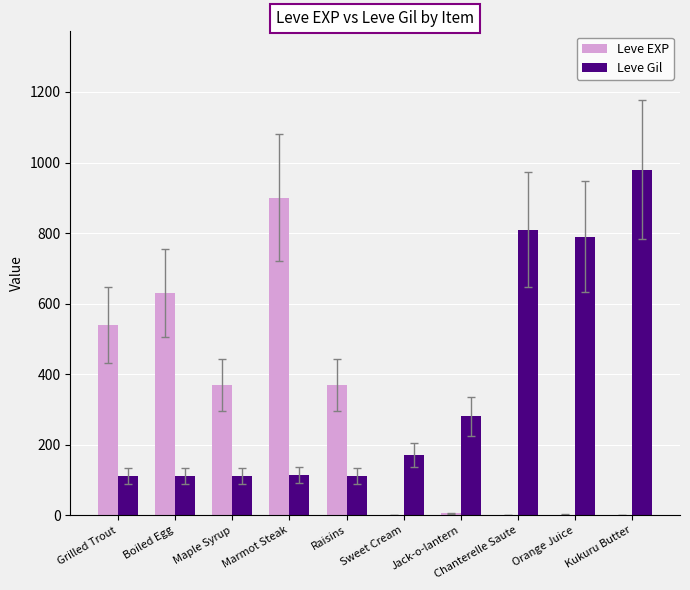

True or false: Leve Gil has a value of 280 at Jack-o-lantern.

True